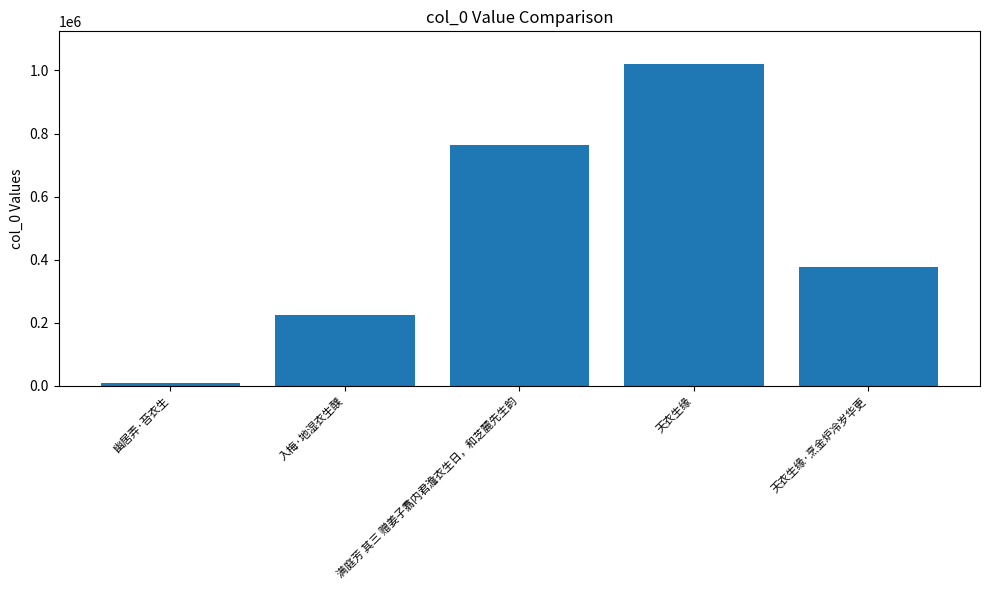

How many data points does each series have?

5